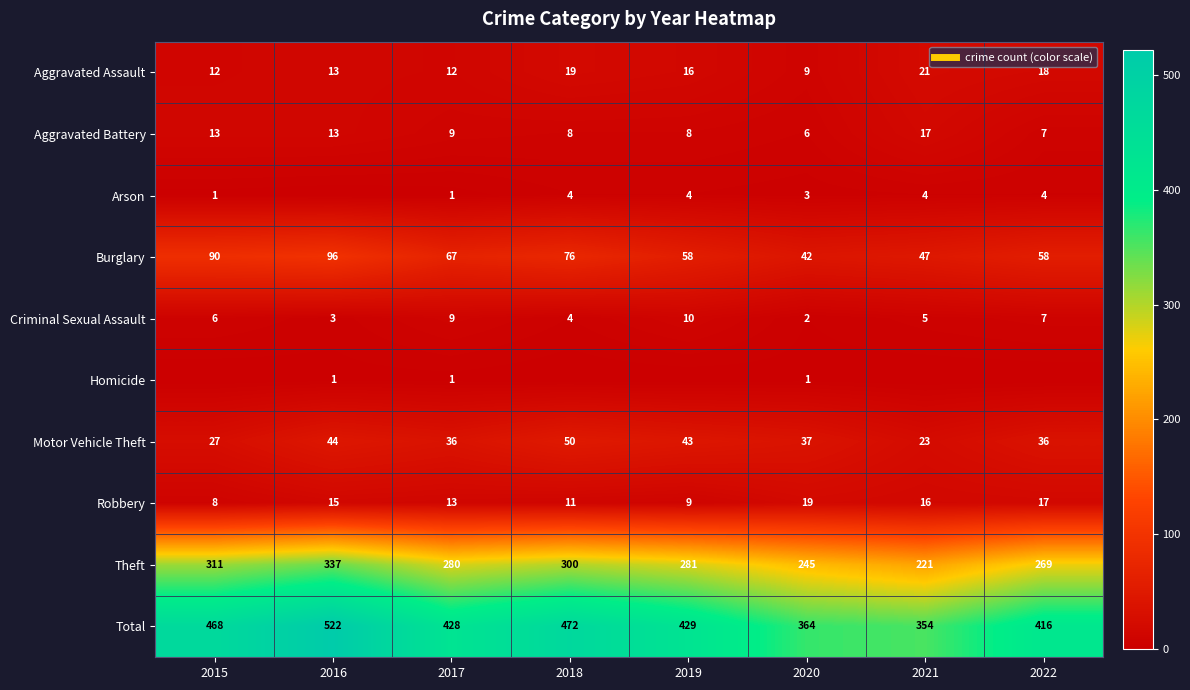

What is the highest value of the Aggravated Battery series?

17